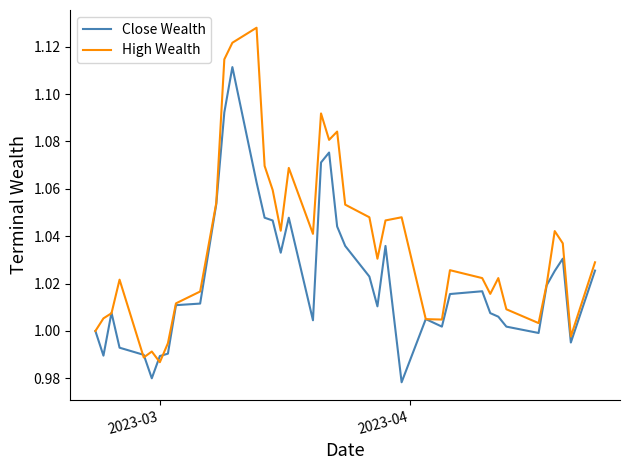

How many lines are shown in the chart?

2